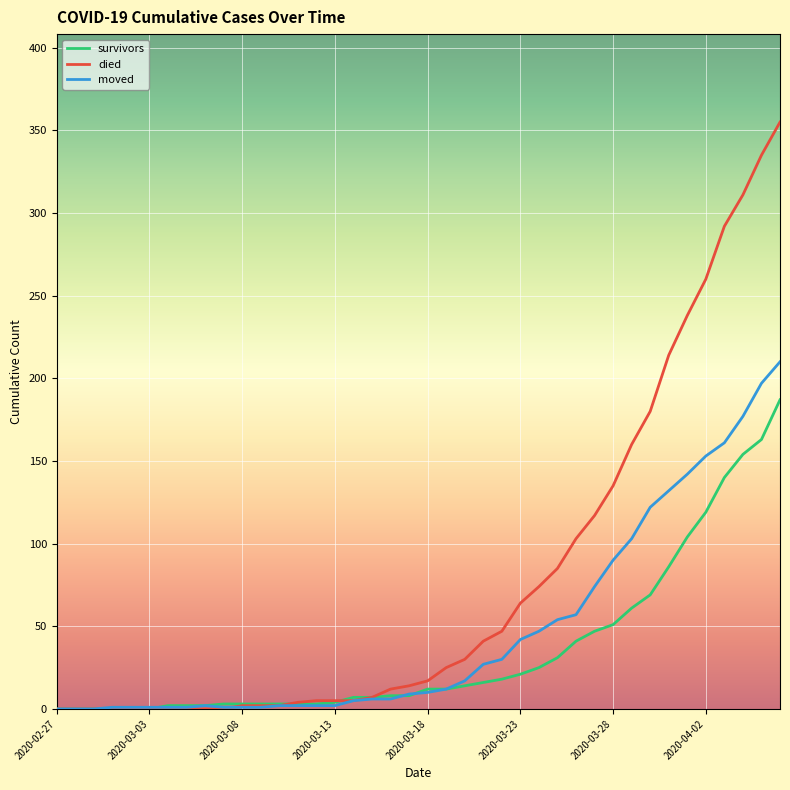

Which series has the widest spread of values?

died